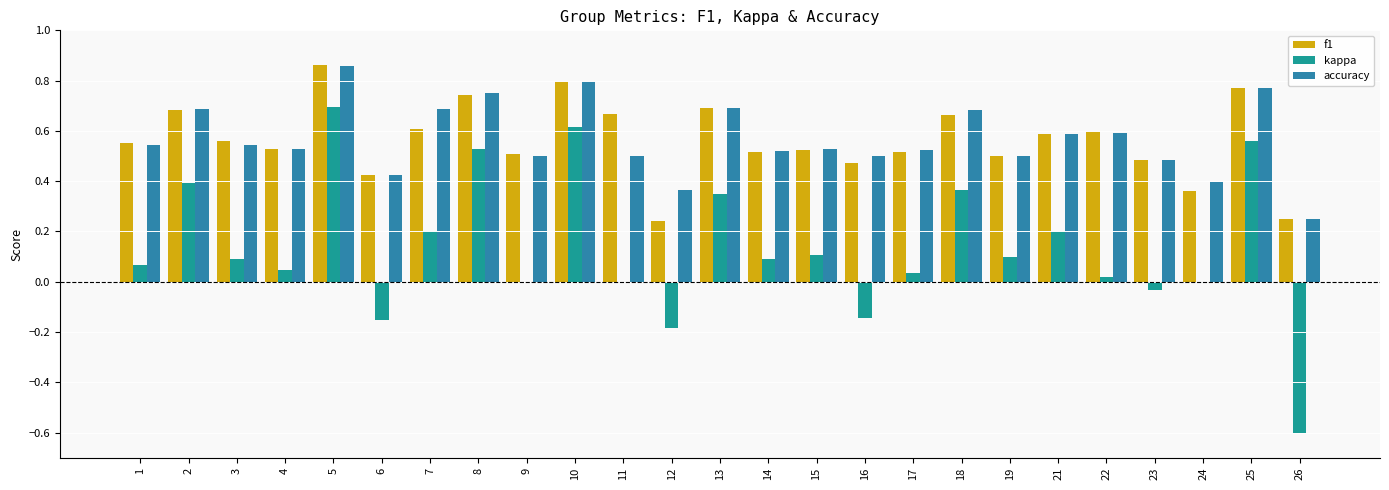

Are the bars horizontal?

No